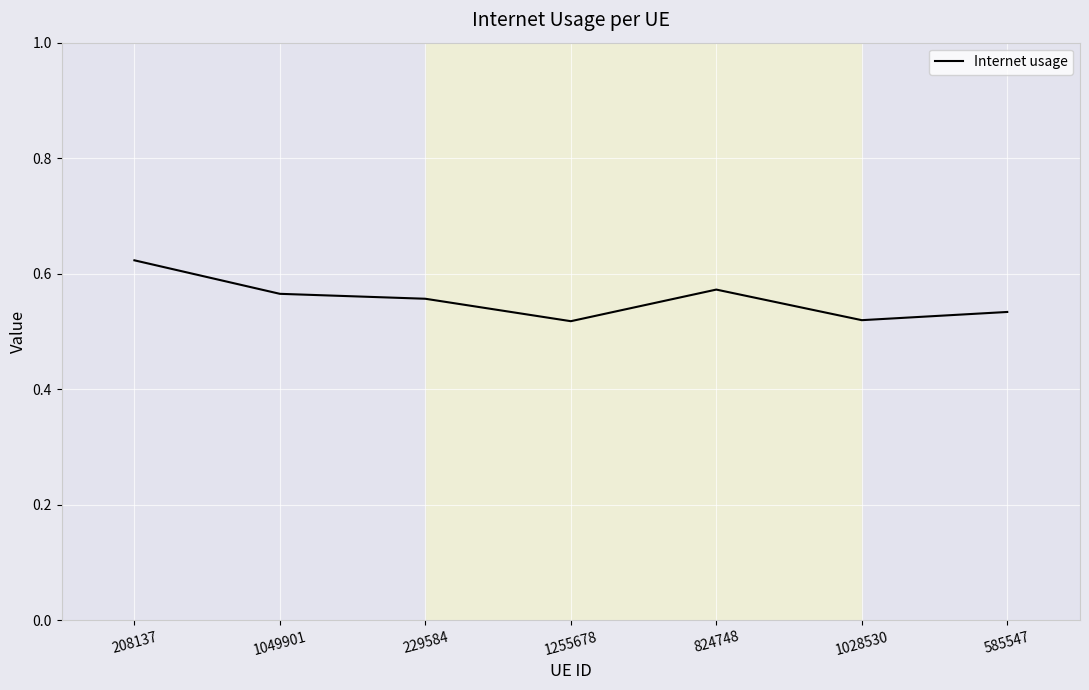

Does the chart have visible grid lines?

Yes